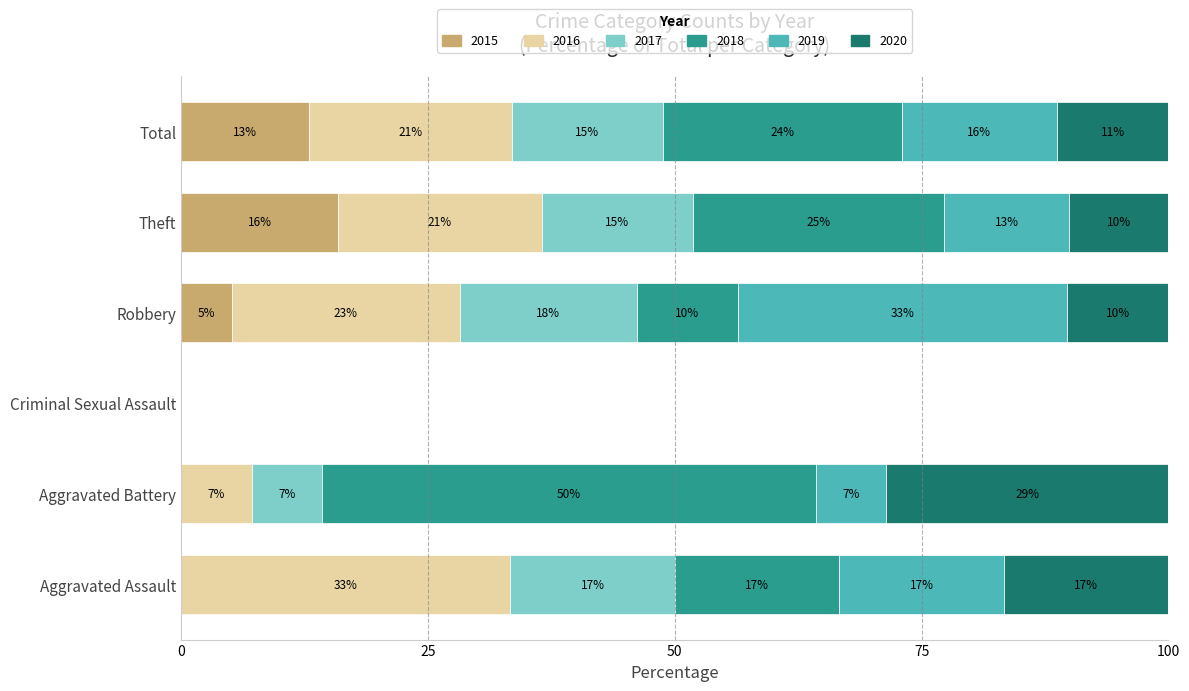

What are all the series names shown in the legend?

2015, 2016, 2017, 2018, 2019, 2020